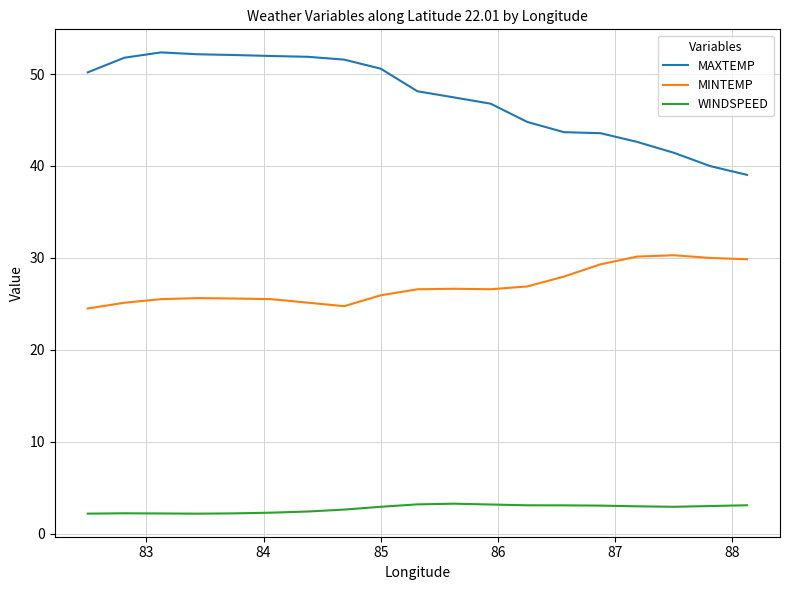

Rank the series by their average value, from lowest to highest.

WINDSPEED, MINTEMP, MAXTEMP